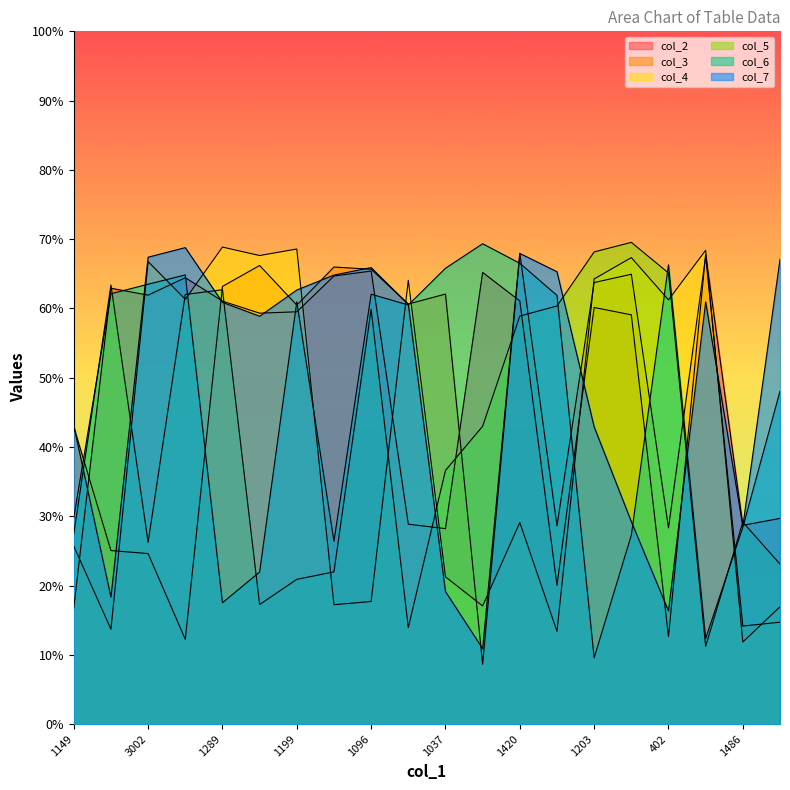

The col_2 series shows 10.6 at 349. True or false?

False